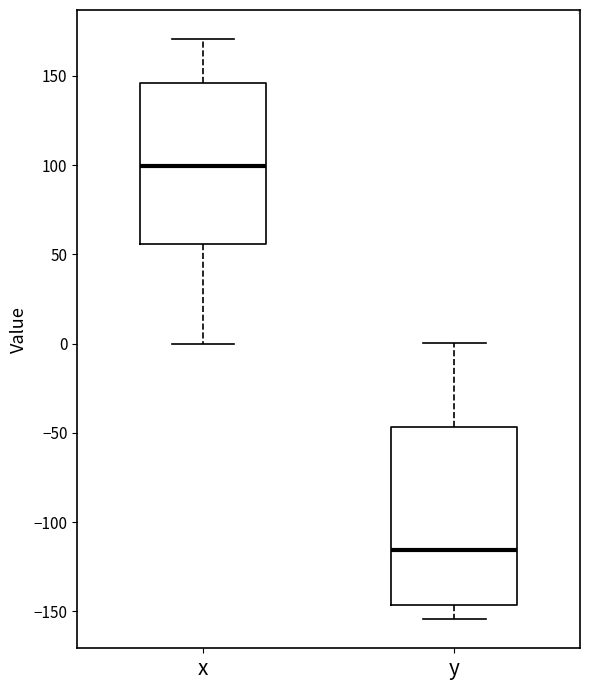

Reading left to right, transcribe this box plot: for each box, give where its median line is, the range the box spans, and where its two whiskers end, as read against the y-axis. The values are not printed on the chart, so give them approximately, as read against the axis.

x: median 100, box 55 to 145, whiskers 0 to 170
y: median -115, box -145 to -45, whiskers -155 to 0